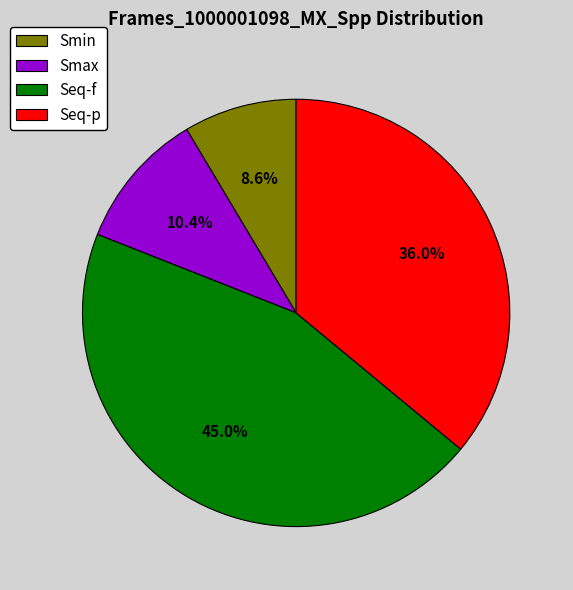

Is Smin the majority of the pie?

No